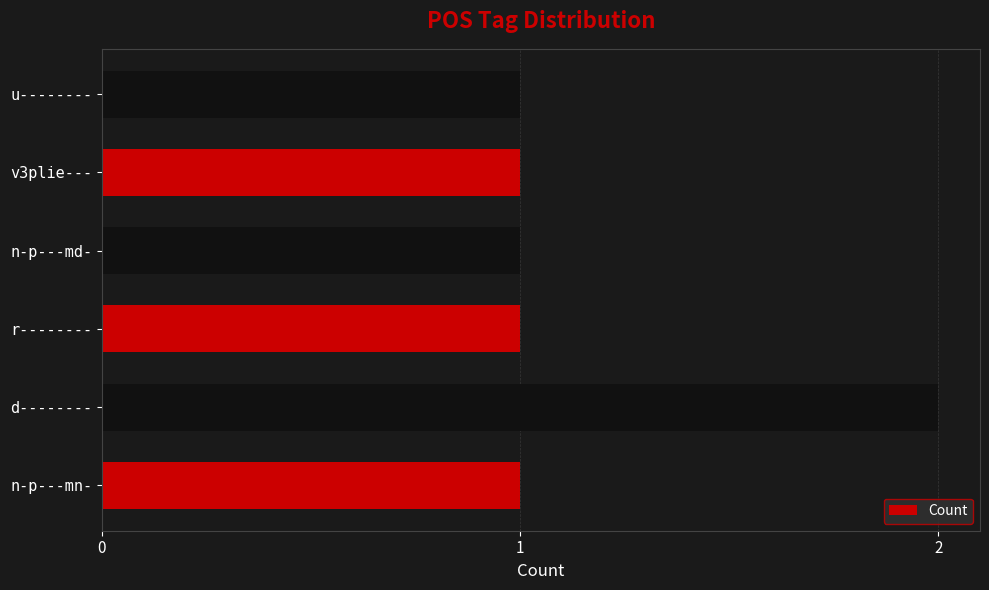

True or false: the data shows 2 at d--------.

True